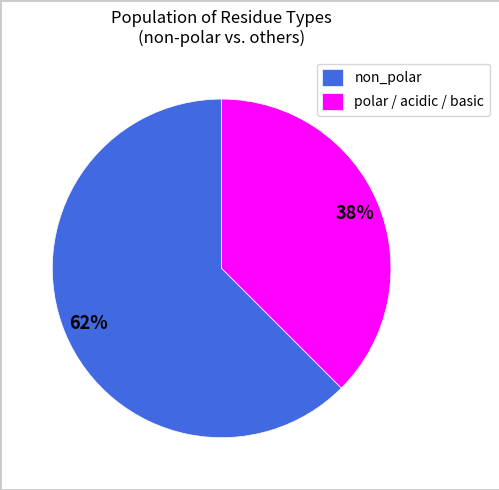

What percentage is the polar / acidic / basic slice, to the nearest percent?

38%